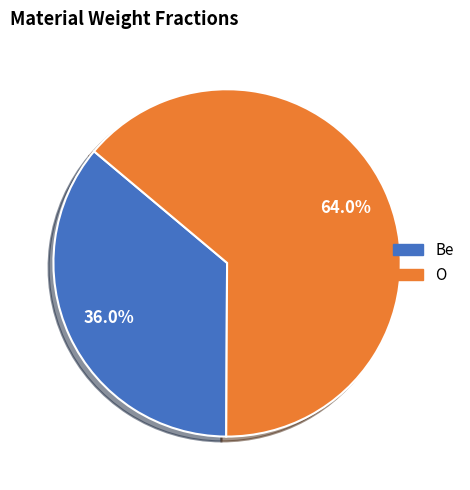

The Be slice represents 36% of the pie. True or false?

True